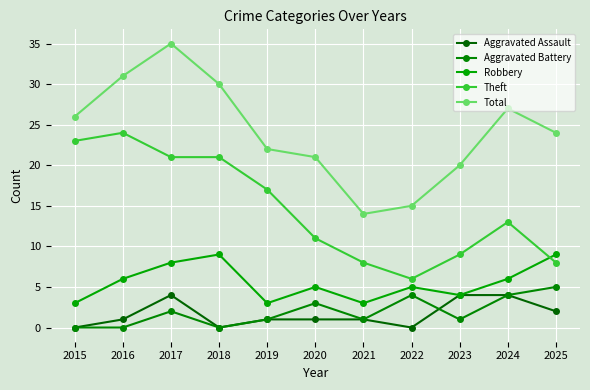

True or false: Aggravated Assault has a value of 1 at 2020.

False